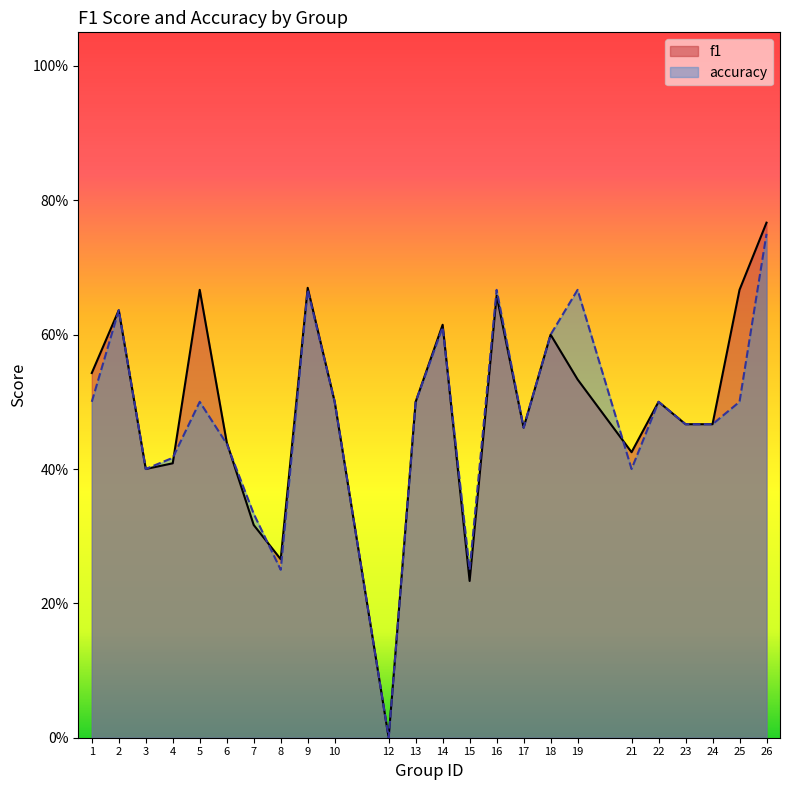

Does the chart display data point markers on the line(s)?

No